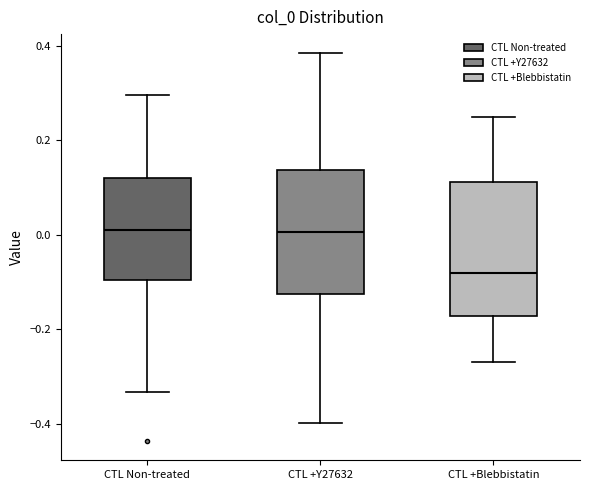

Where is the upper edge of the box for CTL Non-treated on the y-axis? The values are not printed on the chart, so give them approximately, as read against the axis.

0.12